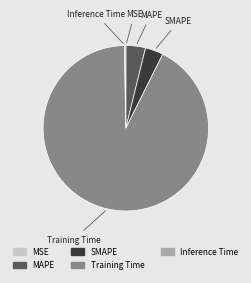

Which slice is the largest?

Training Time